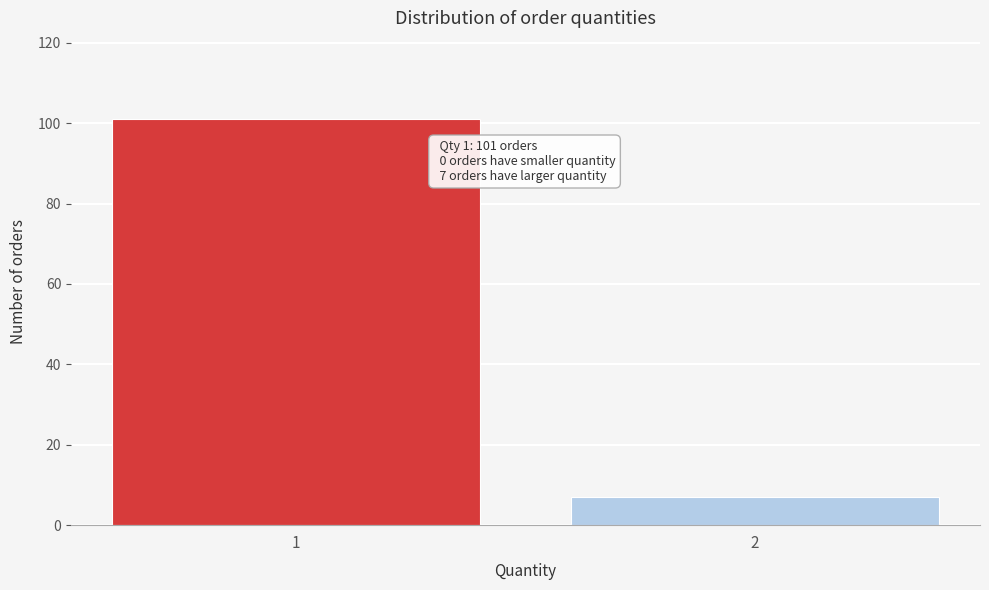

Reading left to right, list all the values displayed in this chart.

1=101	2=7